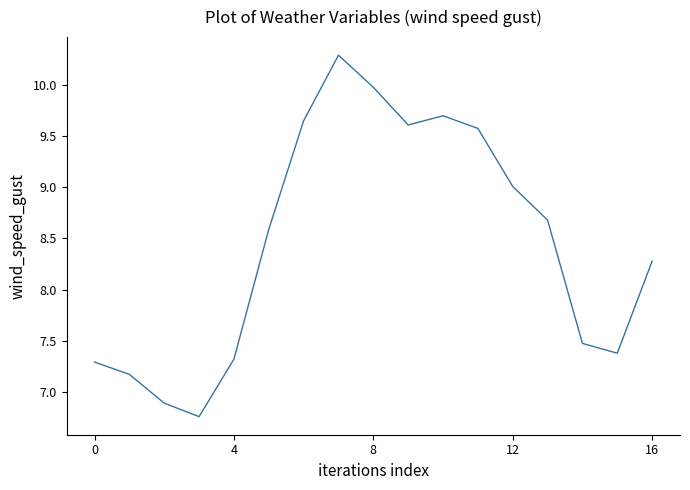

What is the greatest value displayed?

10.3